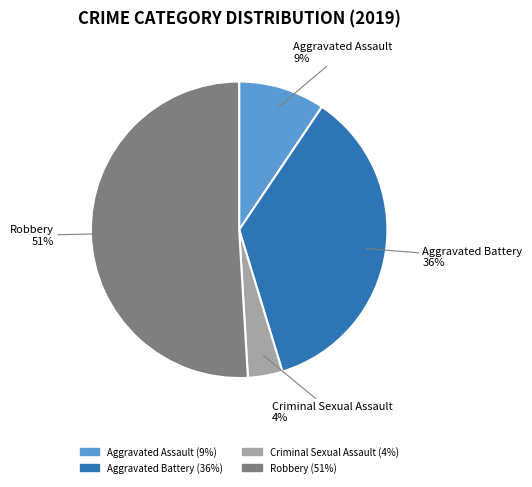

To the nearest percent, what is the difference between the largest and smallest slice percentages?

47%